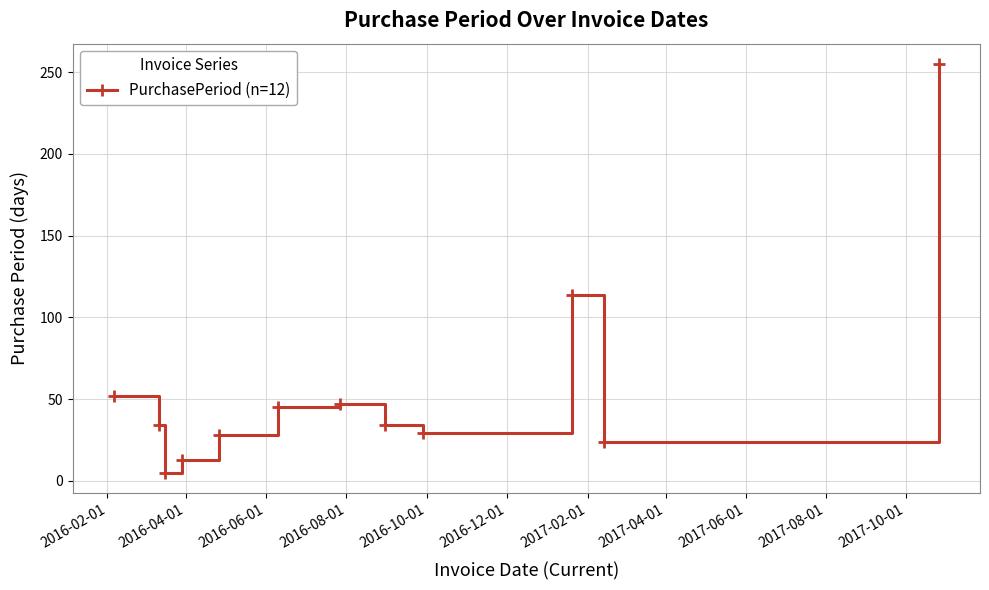

What is the sum of all values?

680